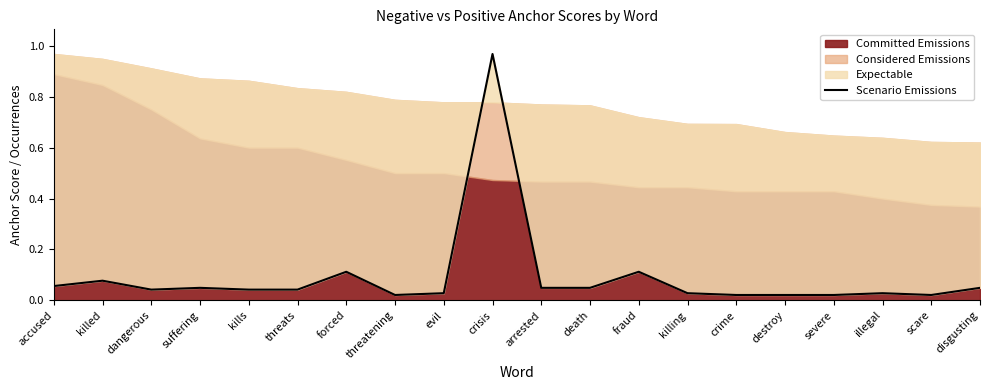

Reading left to right, what are all the values shown in this chart?

accused=0.1	killed=0.1	dangerous=0.0	suffering=0.0	kills=0.0	threats=0.0	forced=0.1	threatening=0.0	evil=0.0	crisis=1.0	arrested=0.0	death=0.0	fraud=0.1	killing=0.0	crime=0.0	destroy=0.0	severe=0.0	illegal=0.0	scare=0.0	disgusting=0.0